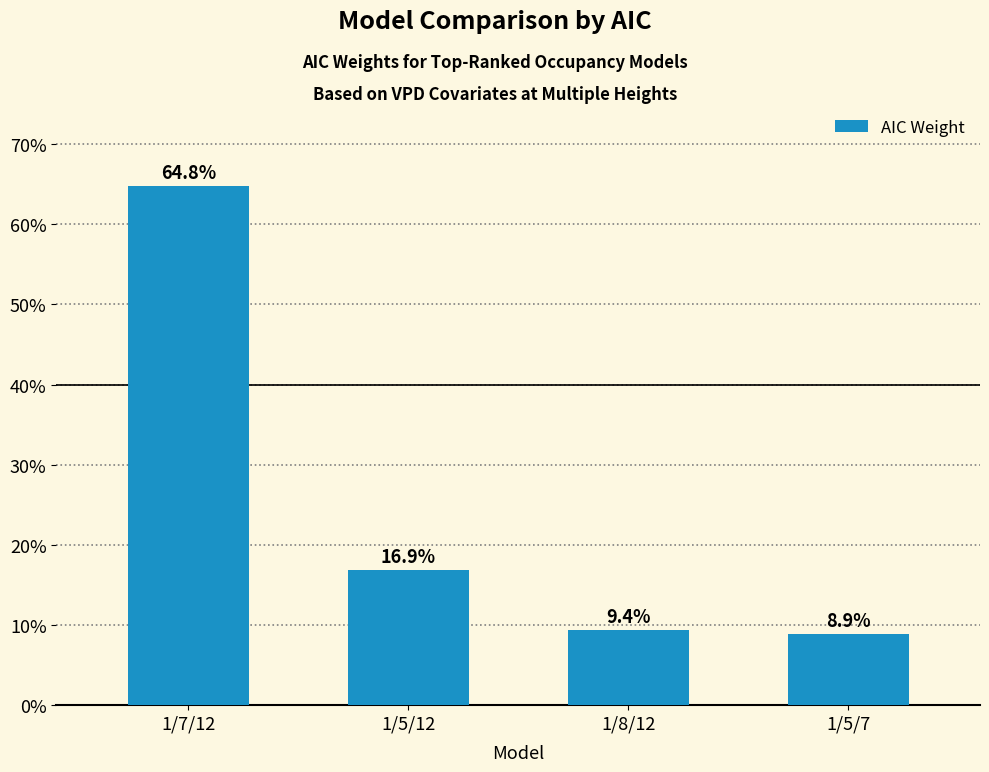

The chart shows a value of 102.1 at 1/7/12. True or false?

False